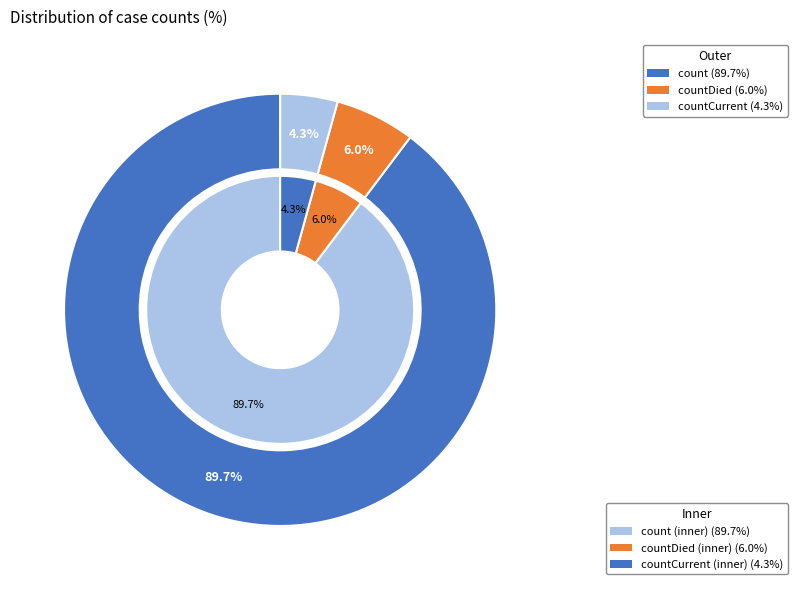

Rank the categories by value from lowest to highest.

countCurrent, countDied, count